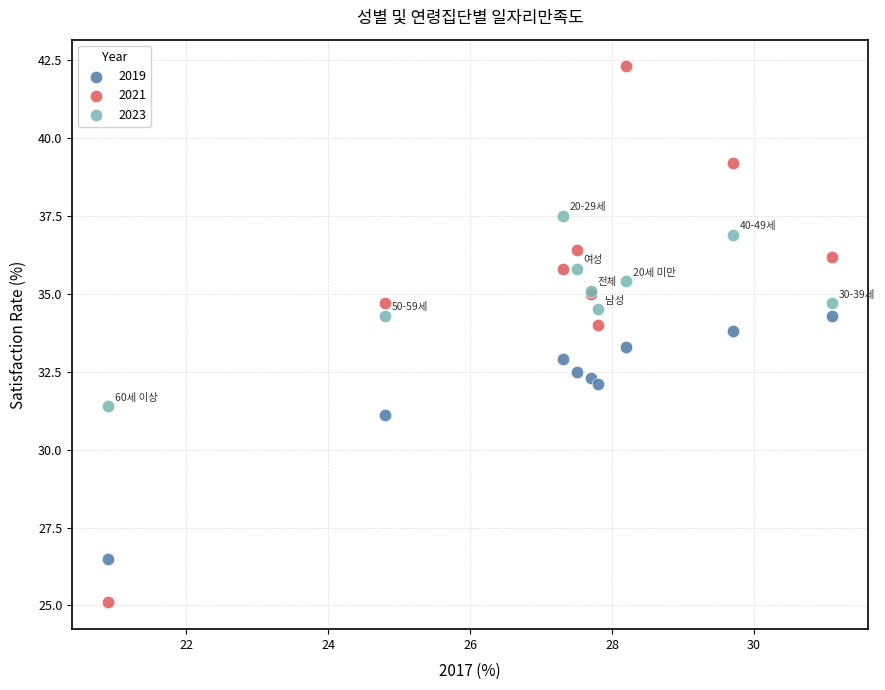

Which series has the widest spread of Y values?

2021